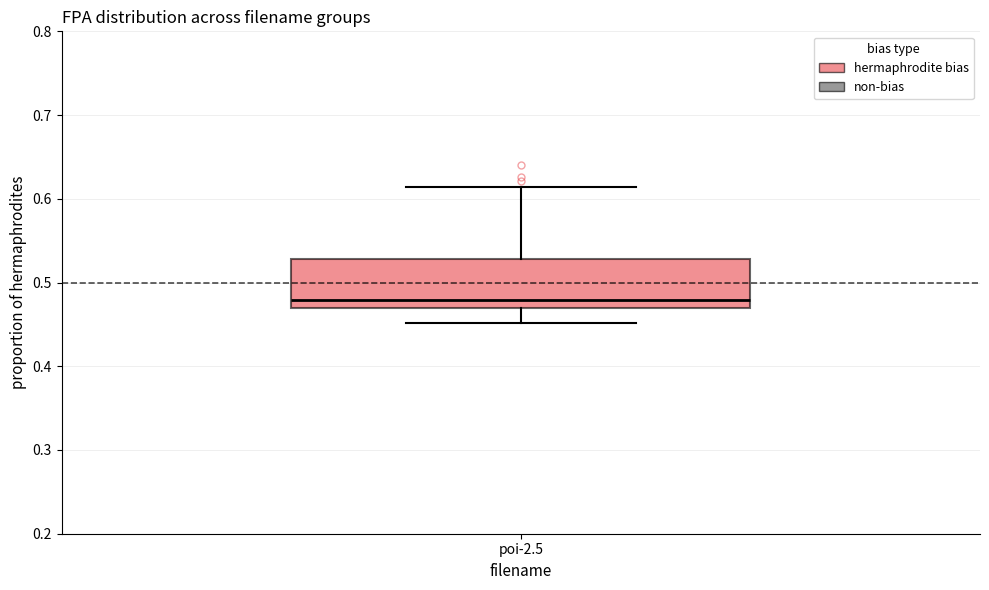

Read this box plot against the y-axis: the position of the median line, the range covered by the box, and the ends of both whiskers. The values are not printed on the chart, so give them approximately, as read against the axis.

median 0.48, box 0.47 to 0.53, whiskers 0.45 to 0.61